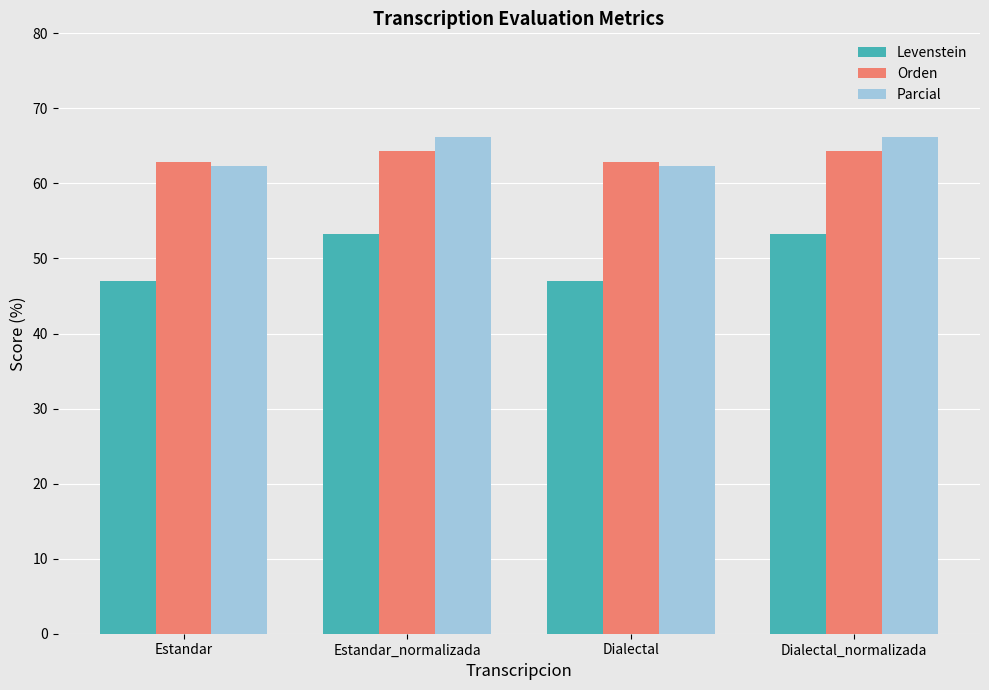

How many groups of bars are there?

4